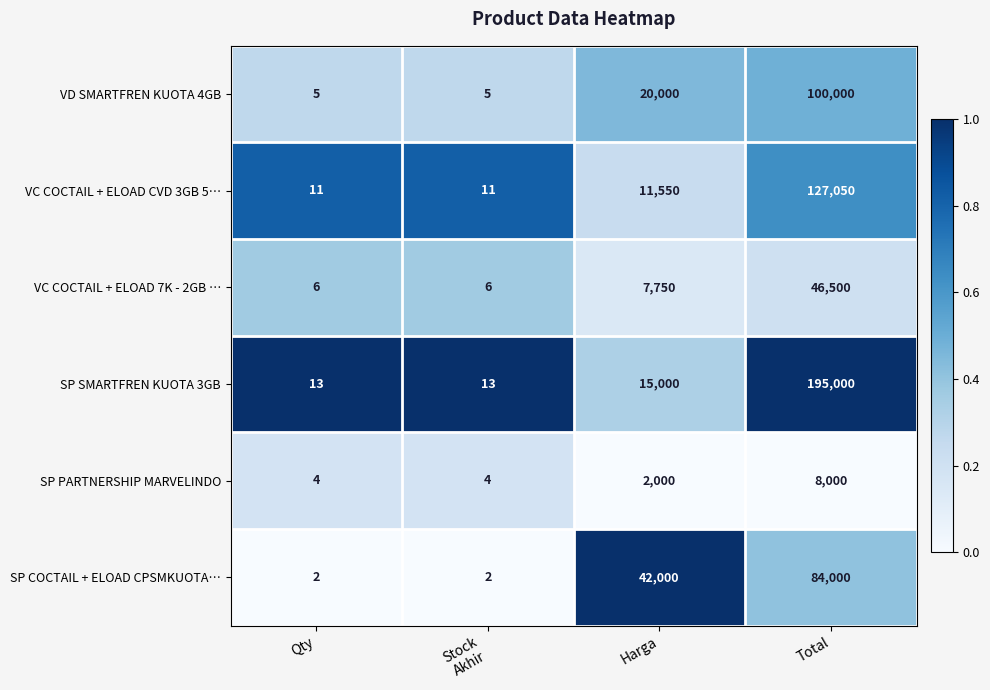

What is the maximum value for SP SMARTFREN KUOTA 3GB?

195000